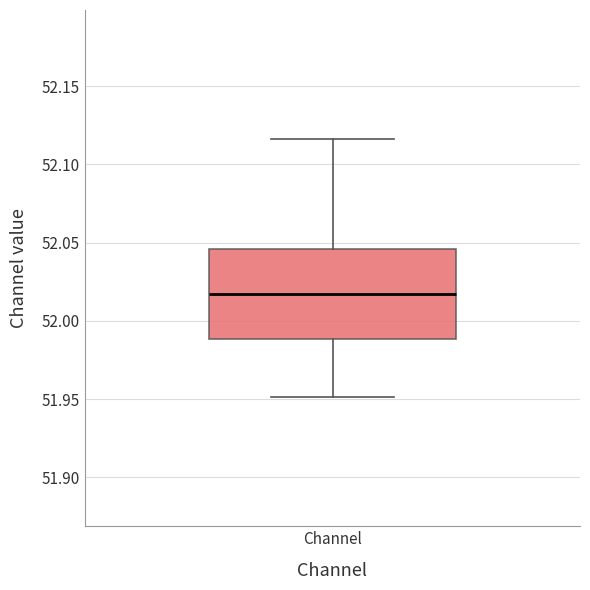

Read this box plot against the y-axis: the position of the median line, the range covered by the box, and the ends of both whiskers. The values are not printed on the chart, so give them approximately, as read against the axis.

median 52.015, box 51.990 to 52.045, whiskers 51.950 to 52.115